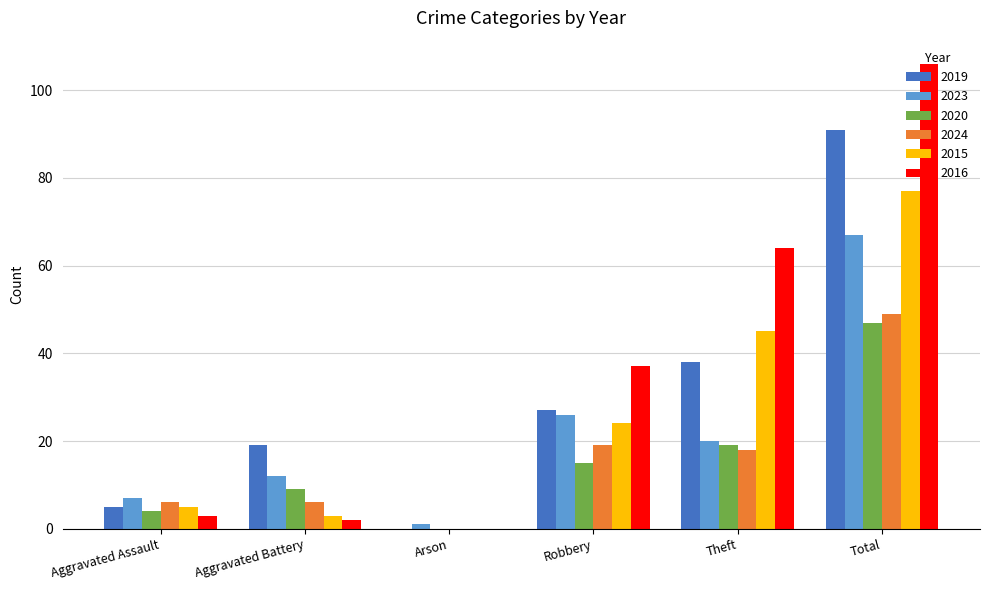

What is the highest value of the 2019 series?

91